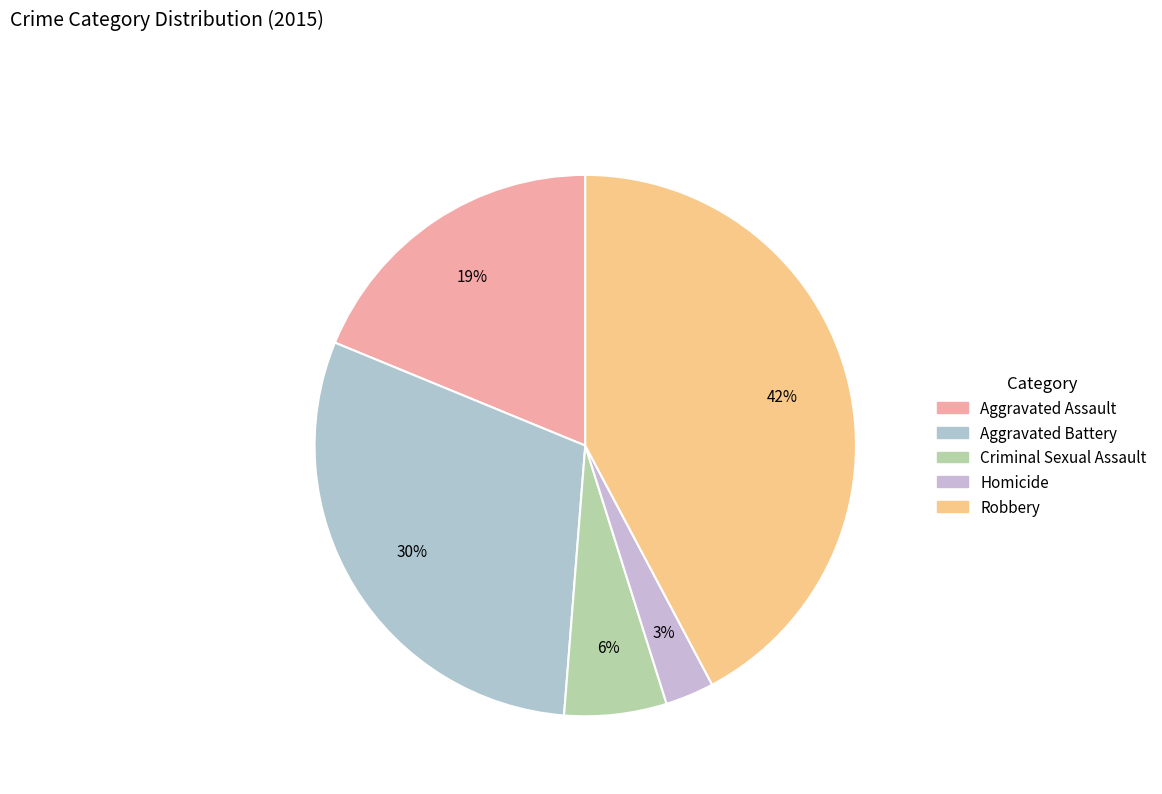

What is the largest slice in the pie chart?

Robbery